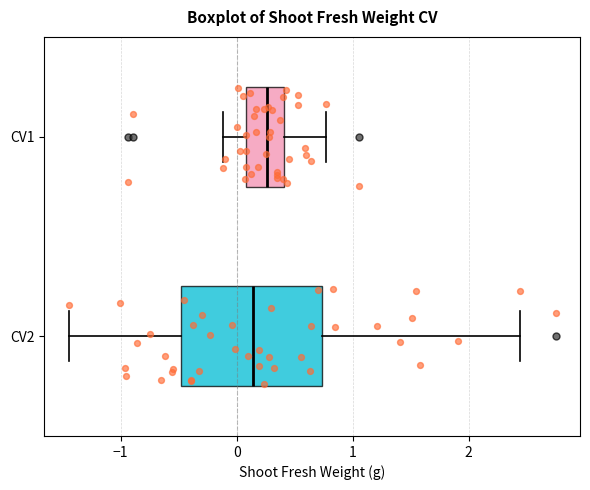

Which box has the furthest to the right median line?

CV1